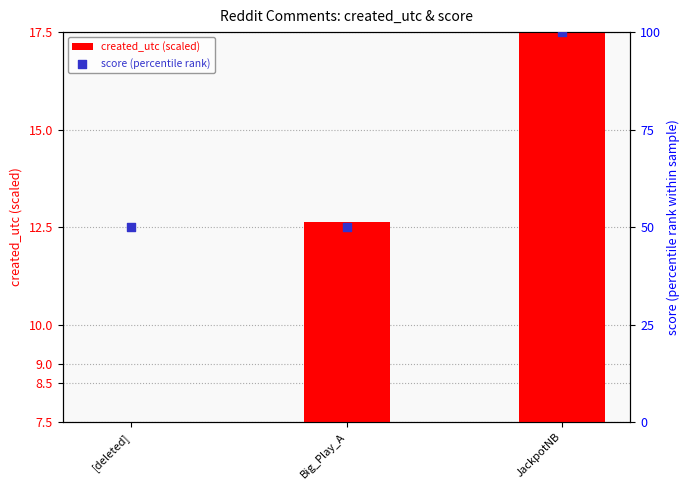

What is the total value across all series at JackpotNB?

121.5